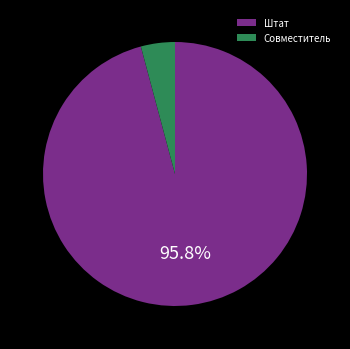

To the nearest percent, what portion does Совместитель represent?

4%